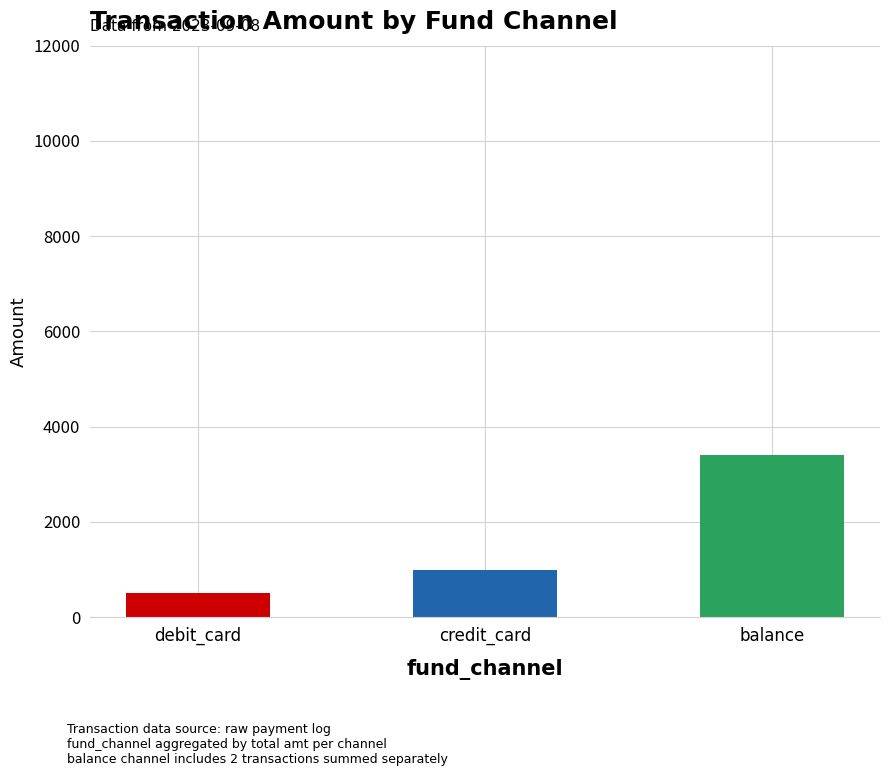

Rank the categories by value from lowest to highest.

debit_card, credit_card, balance